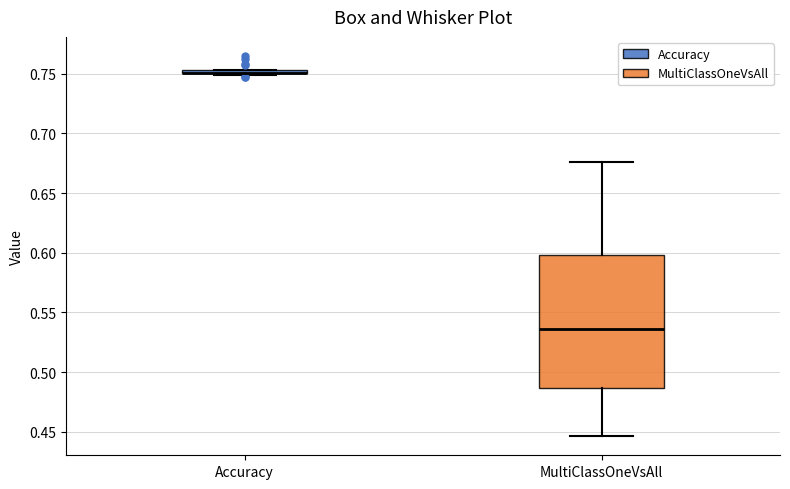

Which box is the tallest, from its lower edge to its upper edge?

MultiClassOneVsAll